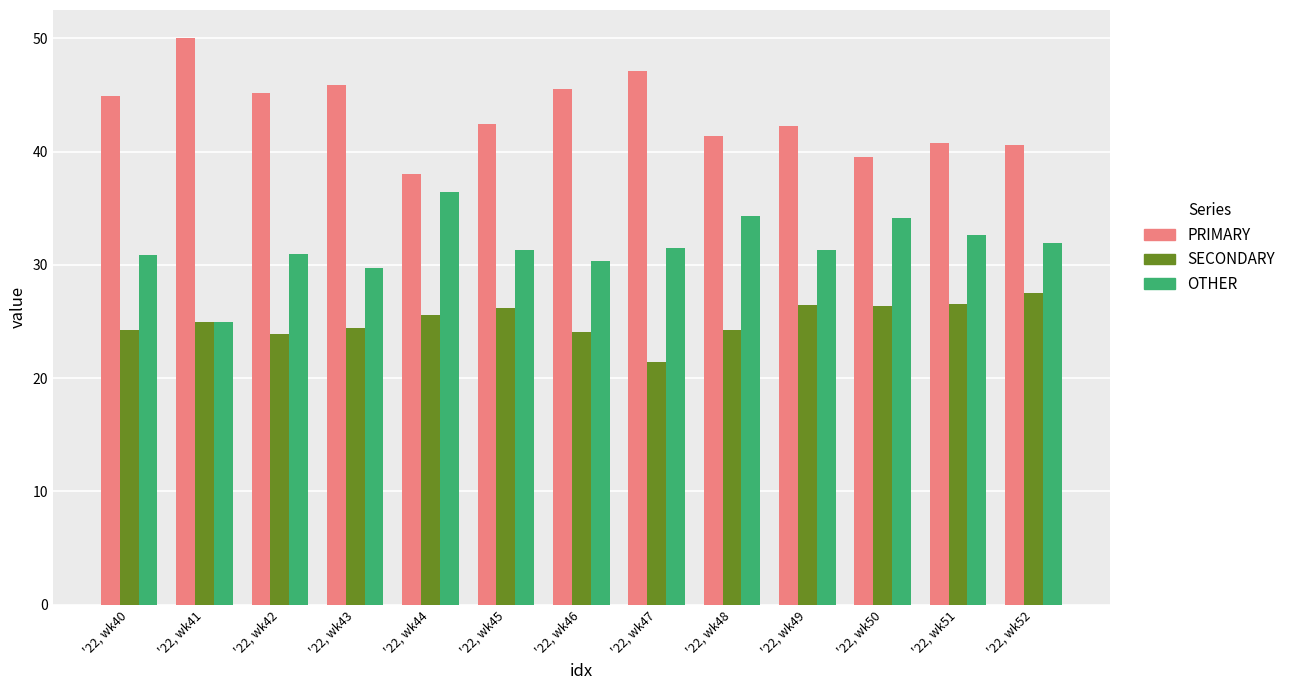

Which series changed the most between '22, wk42 and '22, wk50?

PRIMARY